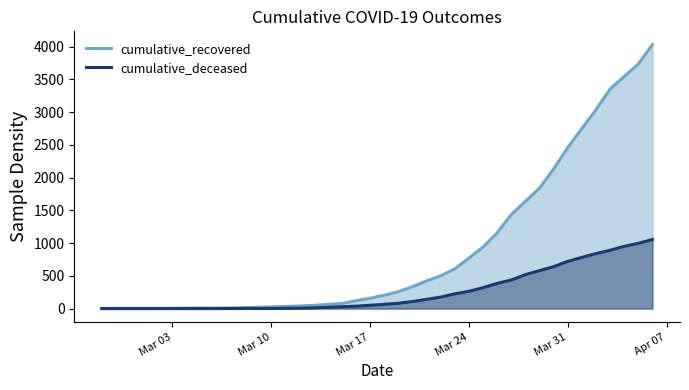

Reading right to left, what are all the values shown in this chart?

cumulative_recovered: 4031	3734	3544	3353	3036	2750	2460	2133	1839	1637	1436	1156	940	770	608	501	423	334	258	204	159	121	77	63	50	40	33	27	20	14	10	9	9	8	6	5	4	4	4	3
cumulative_deceased: 1055	997	951	891	840	782	721	640	580	519	437	385	320	264	226	176	141	108	82	65	51	37	28	20	11	6	4	2	2	2	1	0	0	0	0	0	0	0	0	0